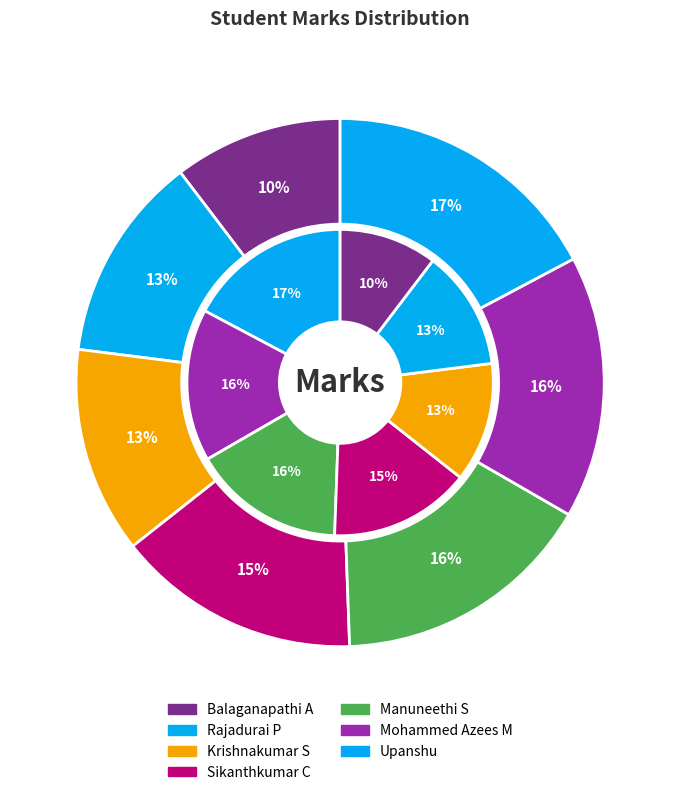

To the nearest percent, what is the combined percentage of Krishnakumar S and Sikanthkumar C?

28%